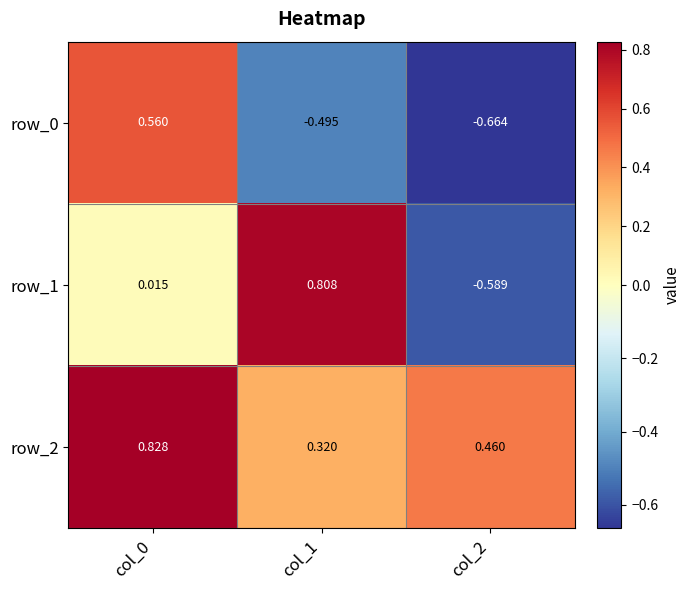

Is the value of row_2 at col_0 greater than the value of row_1 at col_2?

Yes